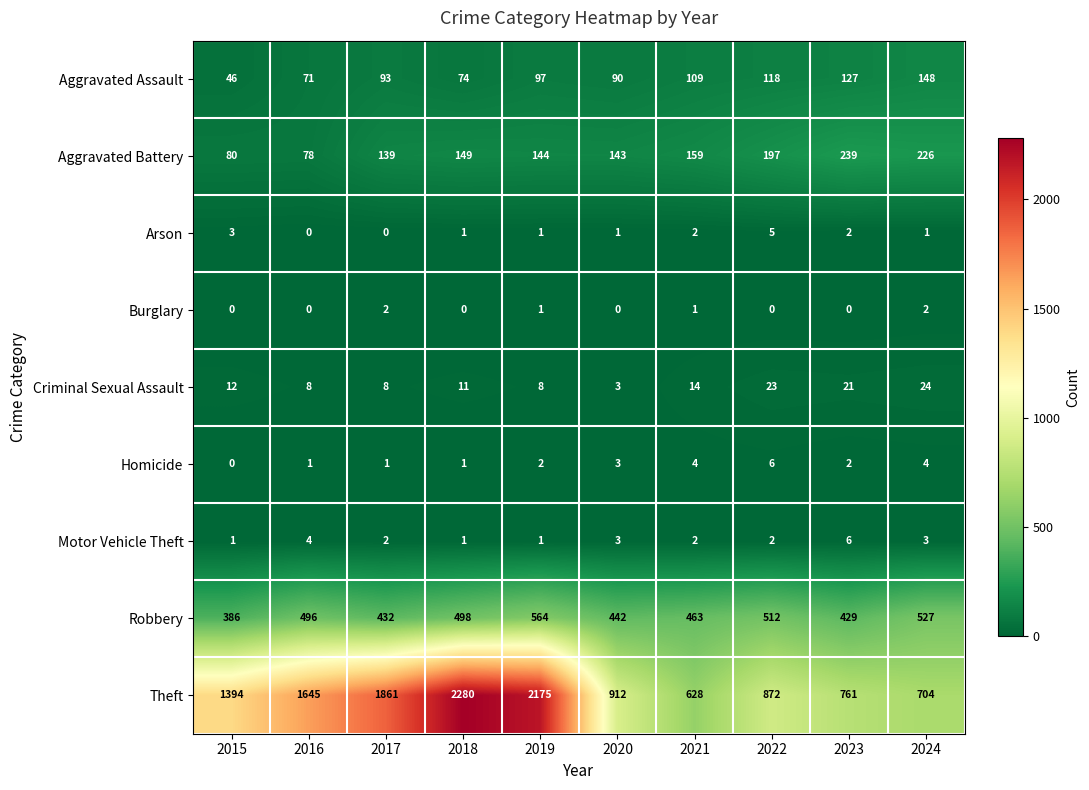

Which series has the largest total across all categories?

Theft